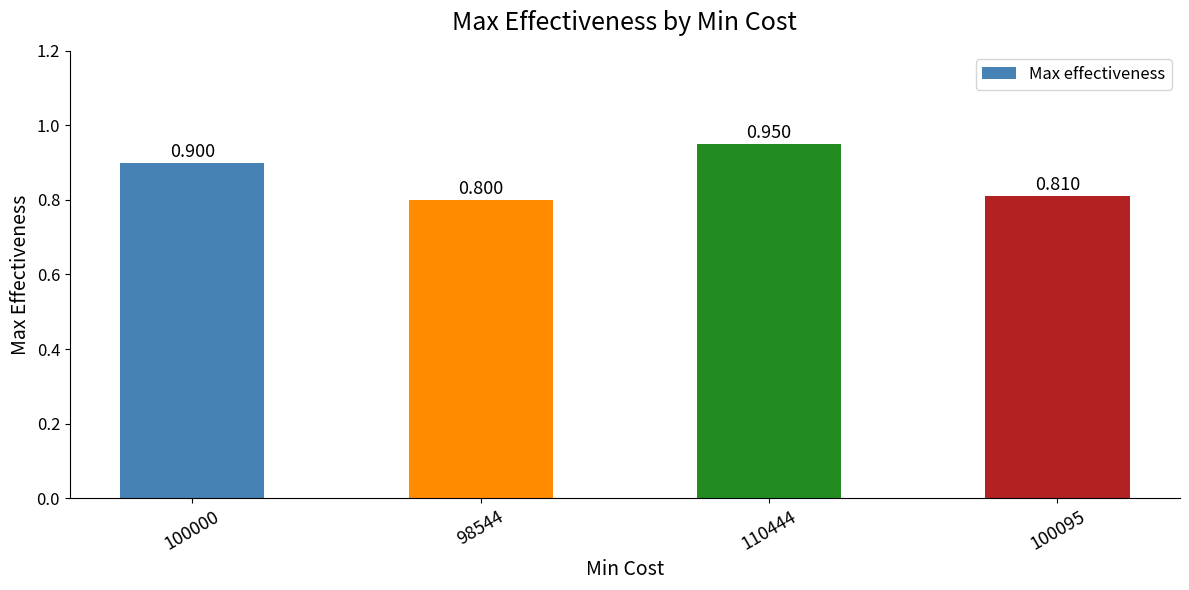

How many values are between 0 and 1?

4